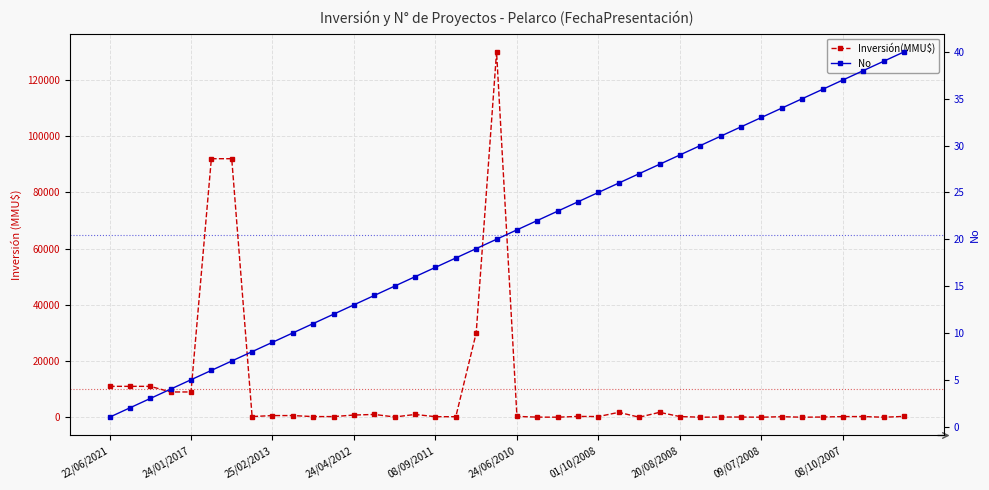

What is the label of the 24th point from the left?

23